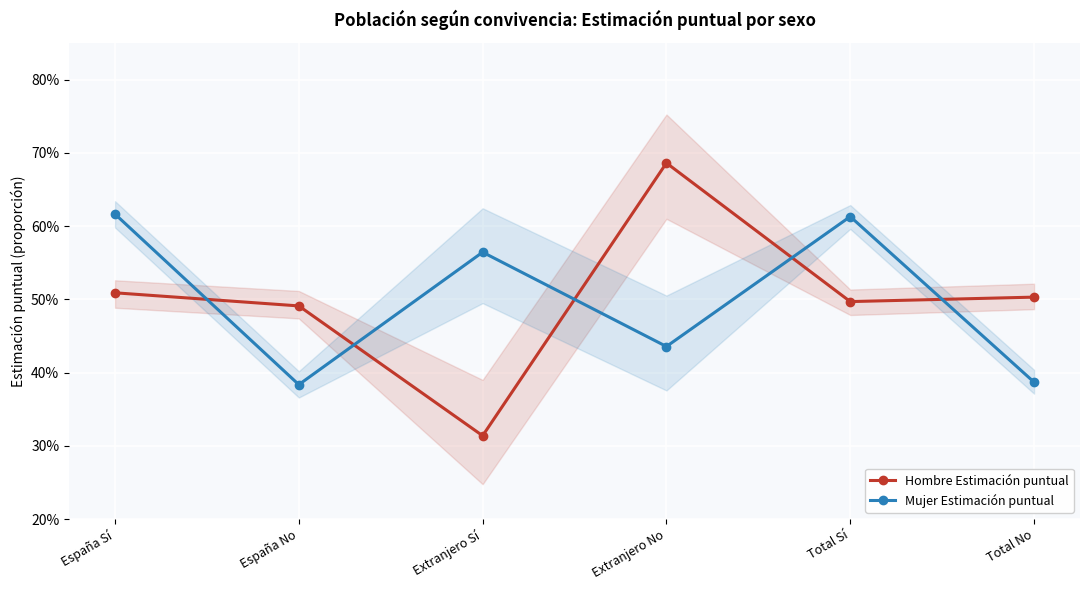

What is the minimum value shown in the chart?

0.3